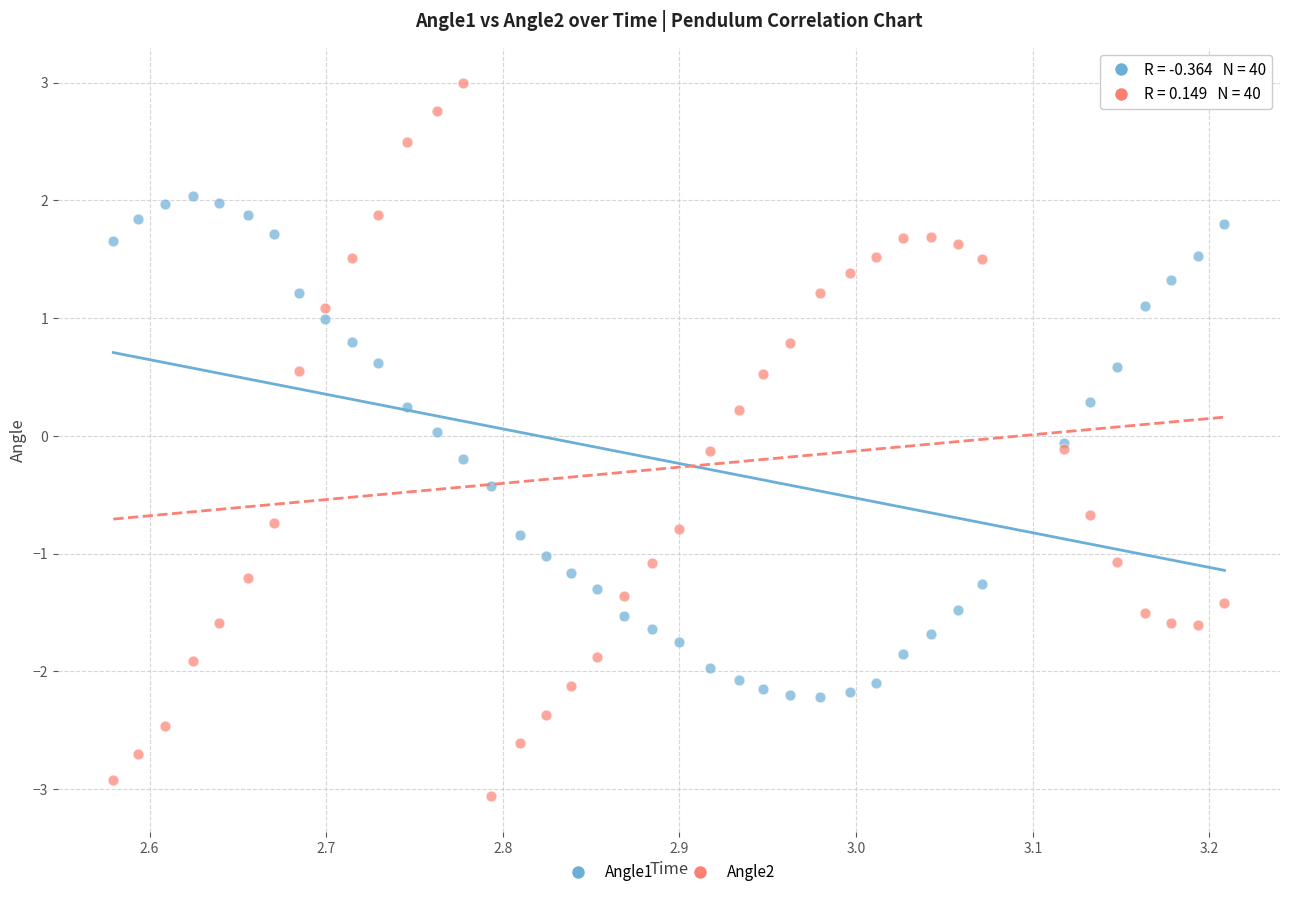

What is the X range (max minus min) for the scatter plot?

0.6